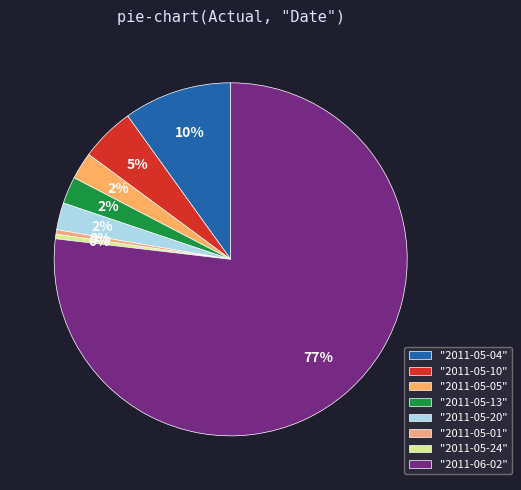

What is the largest slice in the pie chart?

"2011-06-02"